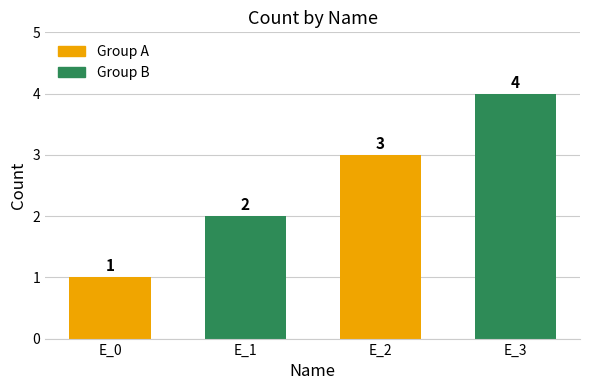

Which label corresponds to the largest value in the chart?

E_3